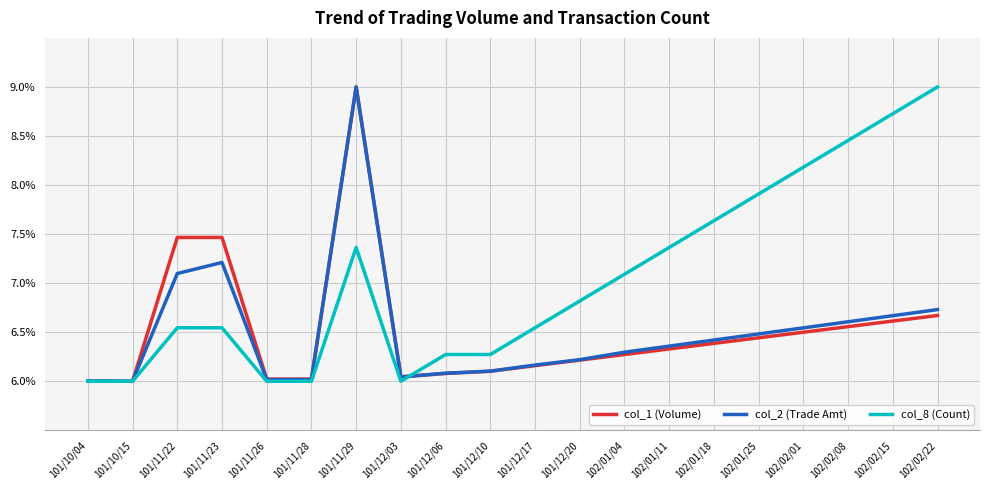

Does the chart display data point markers on the line(s)?

No